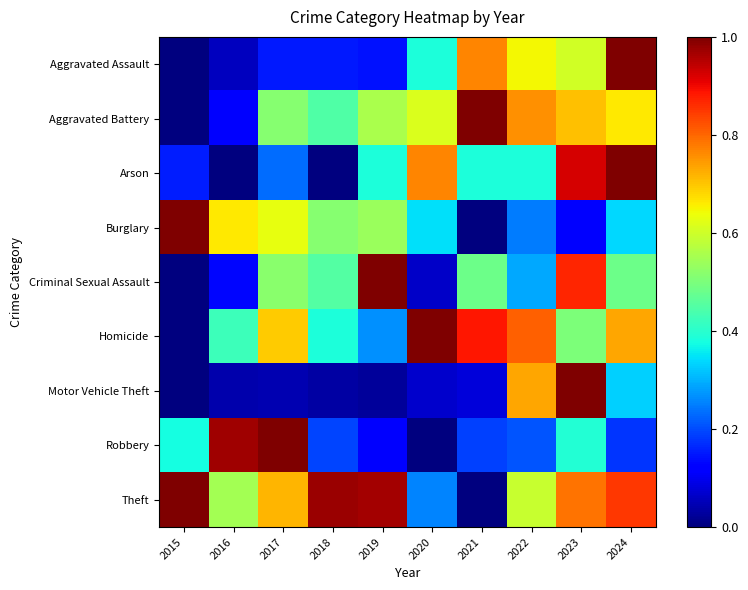

Which has a higher value, 2023 or 2015?

2023